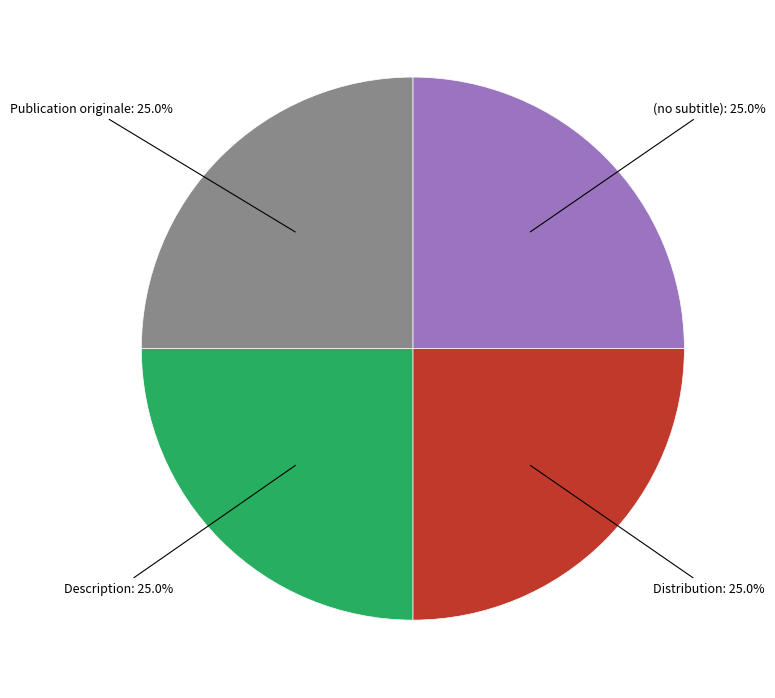

Is there any slice that represents more than half of the pie?

No